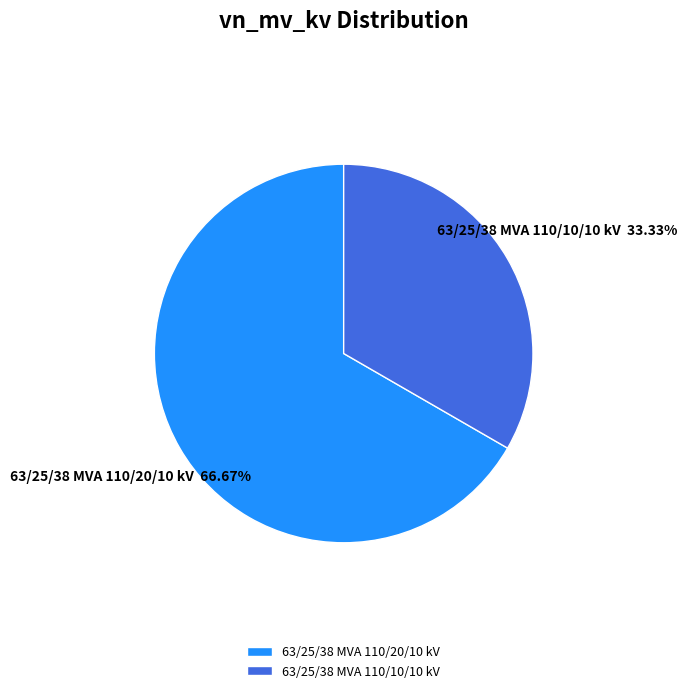

To the nearest percent, what percentage of the pie is 63/25/38 MVA 110/20/10 kV?

67%